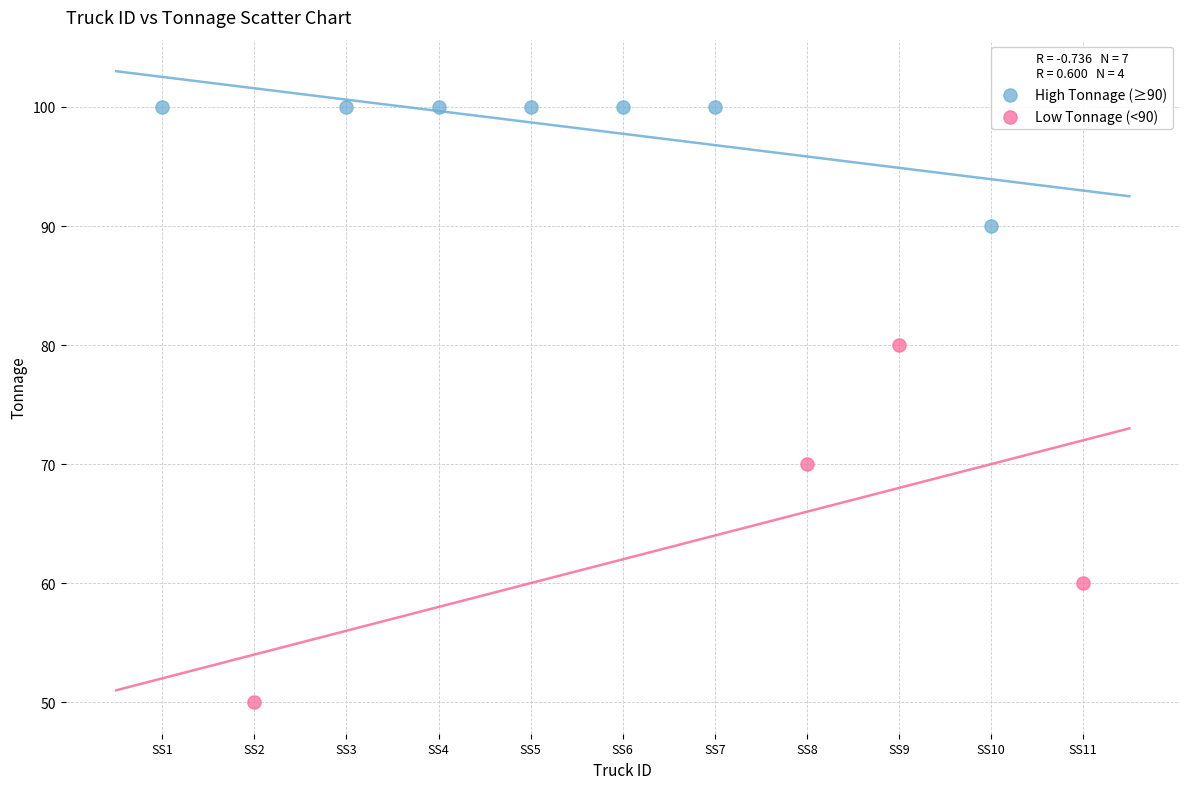

Which series reaches the minimum Y coordinate?

Low Tonnage (<90)